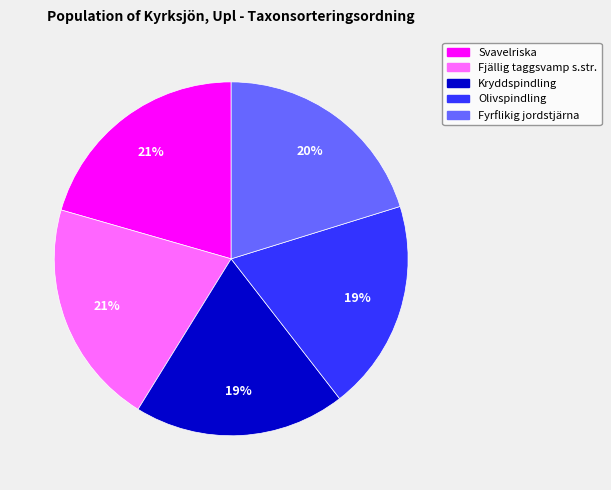

The Kryddspindling slice represents 19% of the pie. True or false?

True